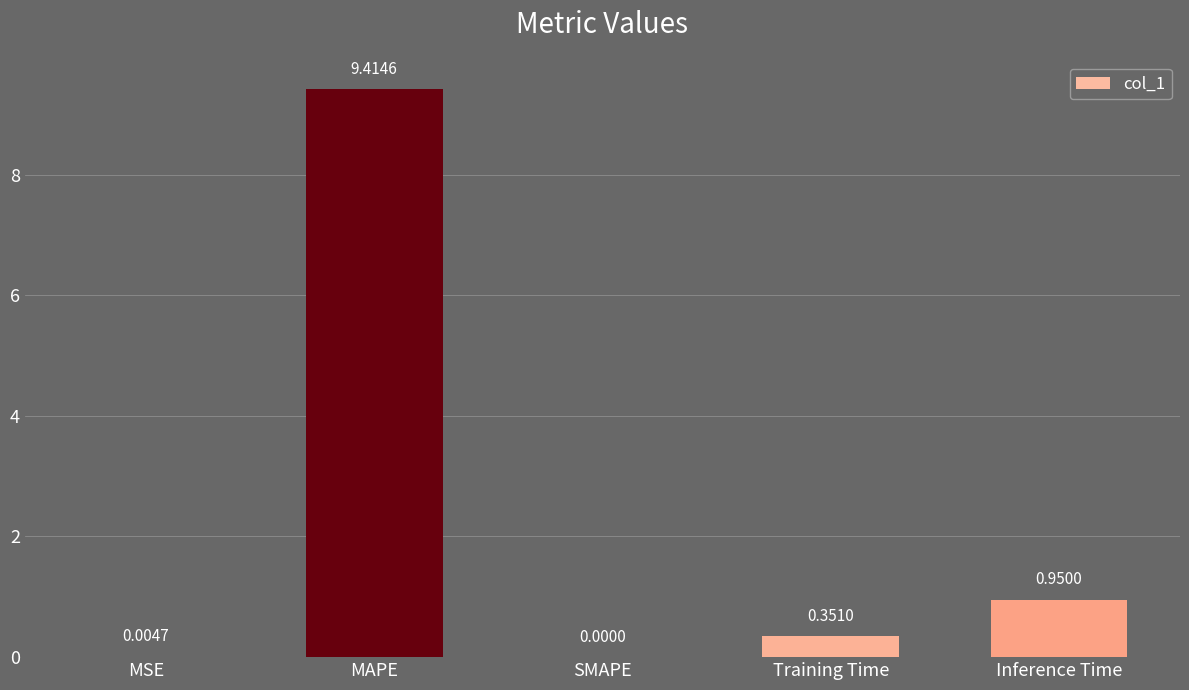

Where is the data nearest to the value 4?

Inference Time